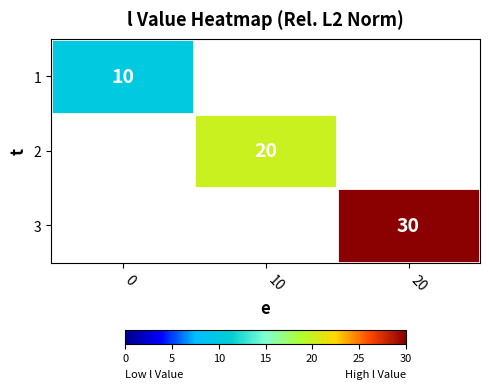

At how many categories does at least one series exceed 29?

1